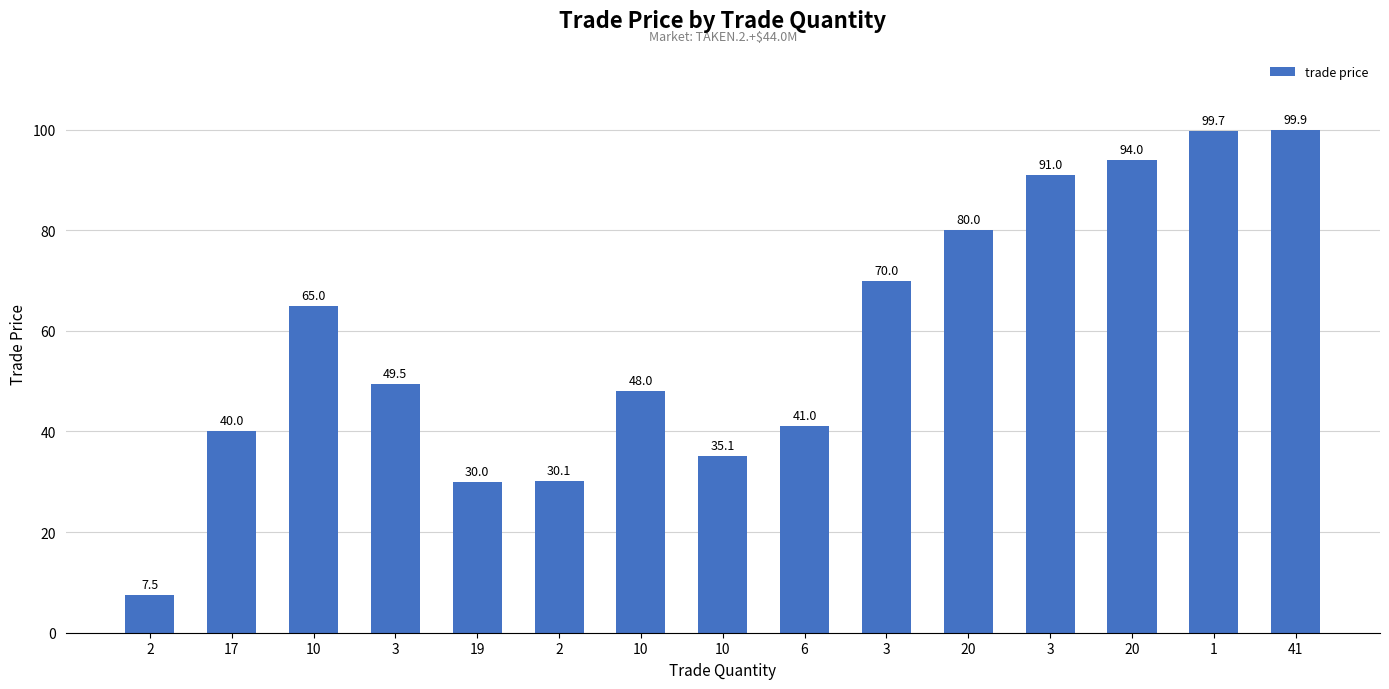

What is the change in value from 17 to 20?

+54.0